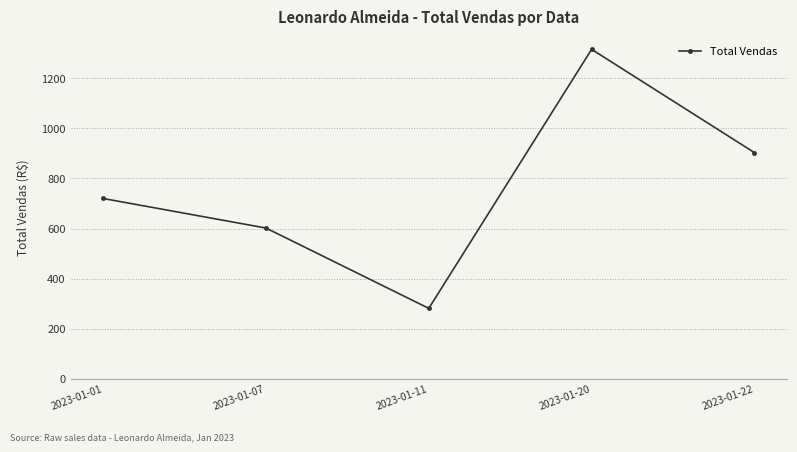

Reading right to left, extract all data points from this chart.

903.0	1315.3	281.4	602.0	719.9